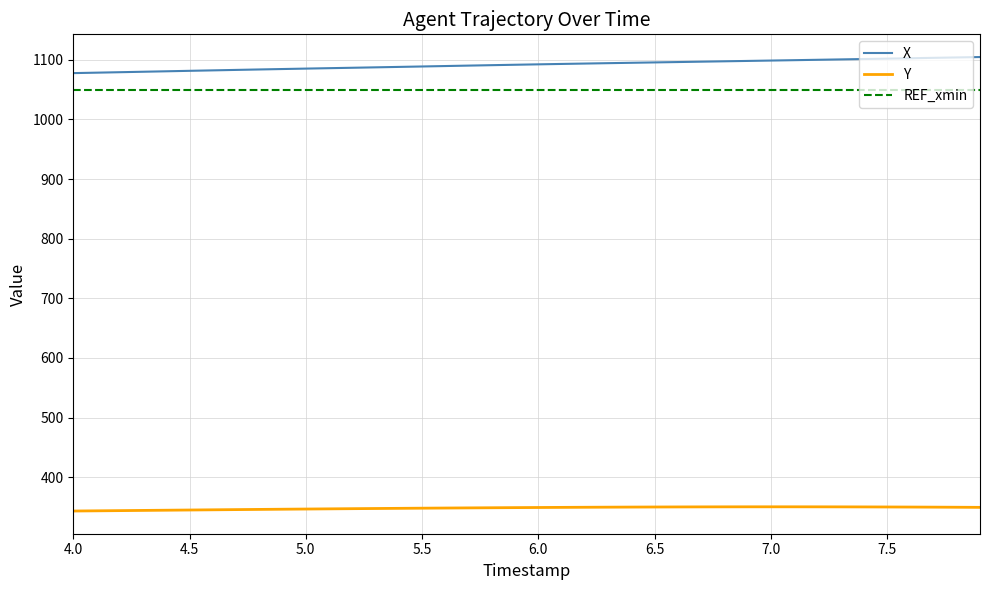

What is the minimum value for Y?

343.2